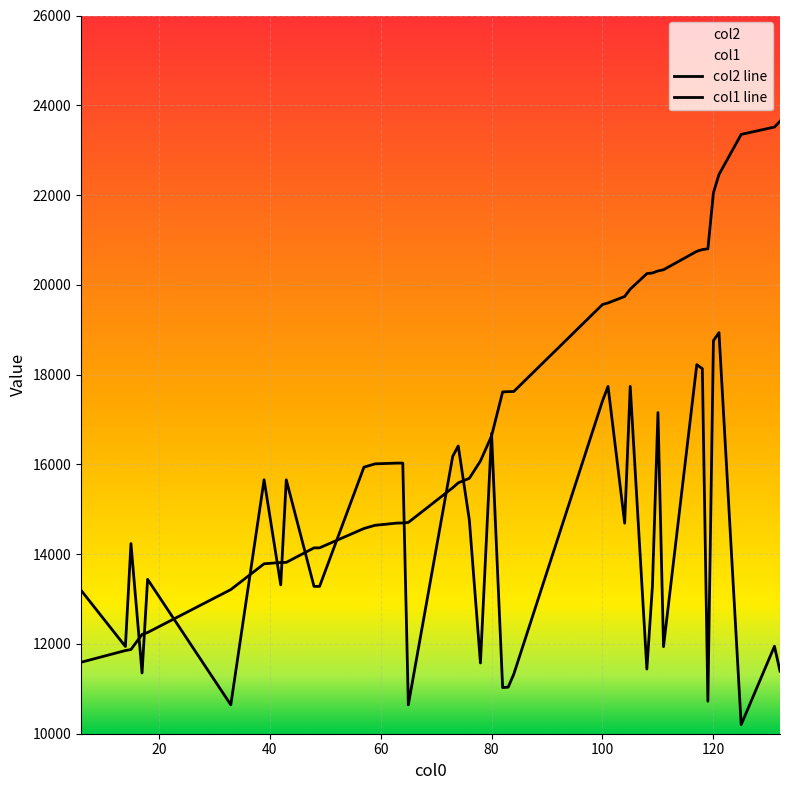

Does the chart display data point markers on the line(s)?

No